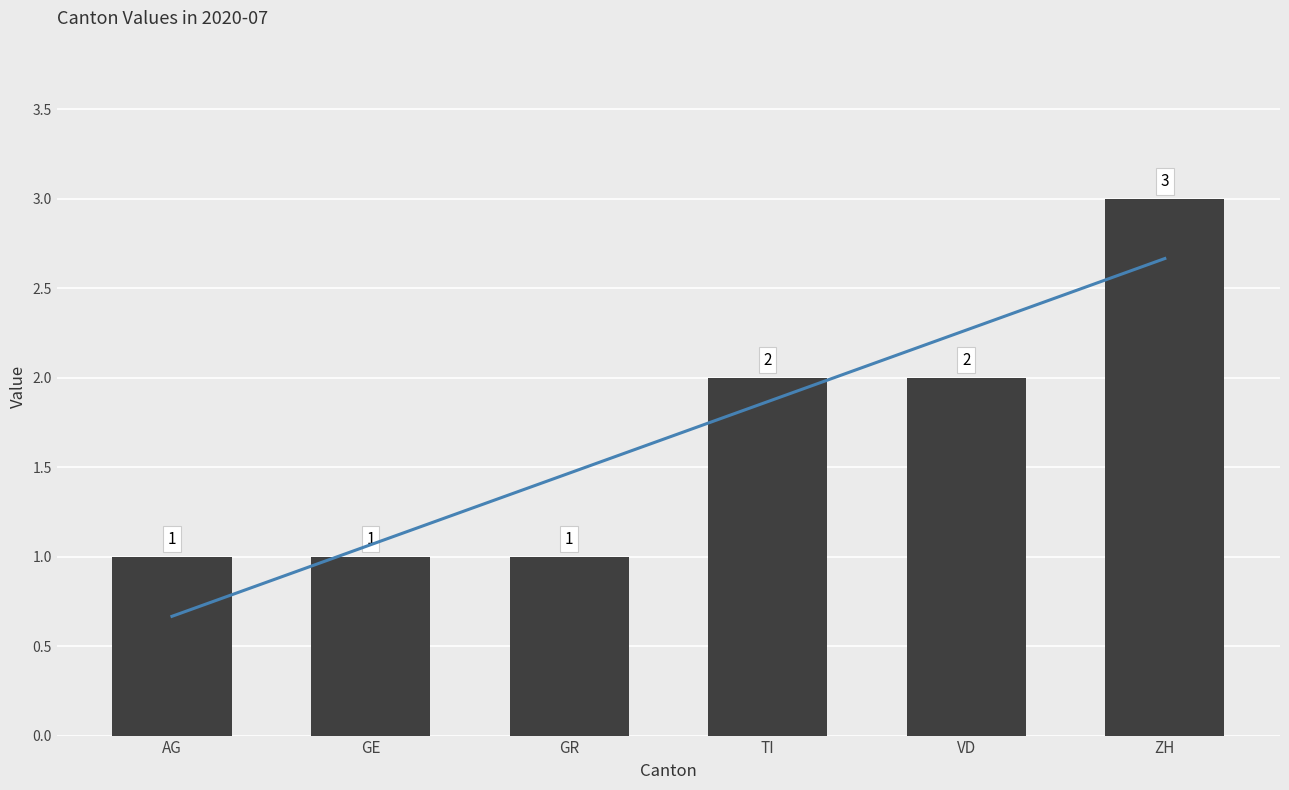

Are the bars horizontal?

No